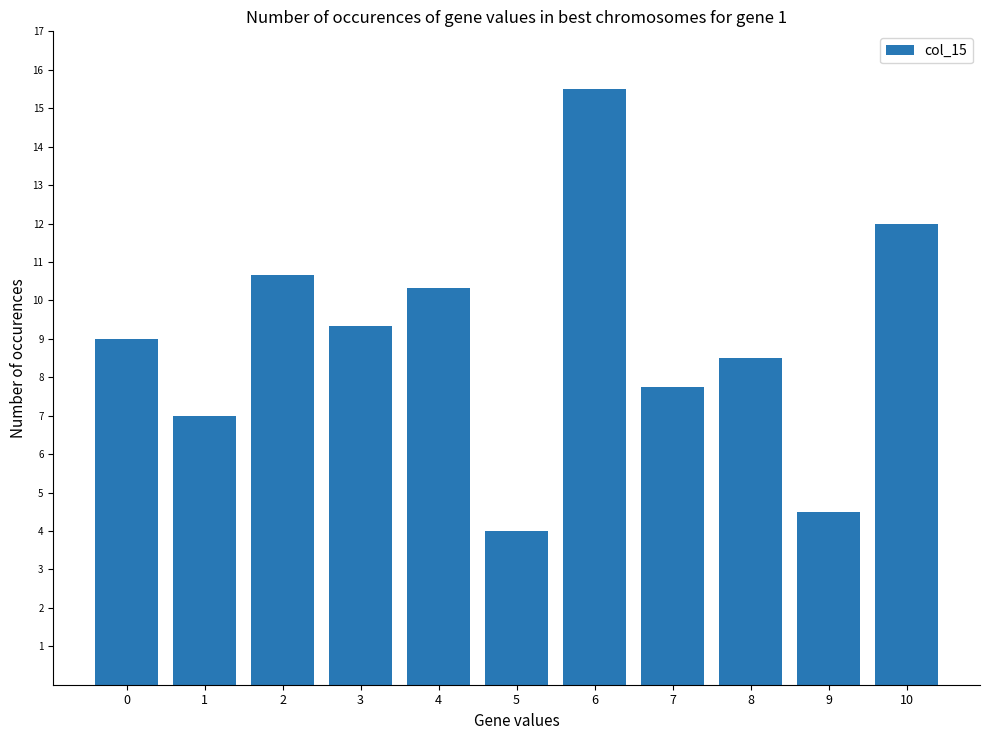

Between 9 and 3, which is larger?

3